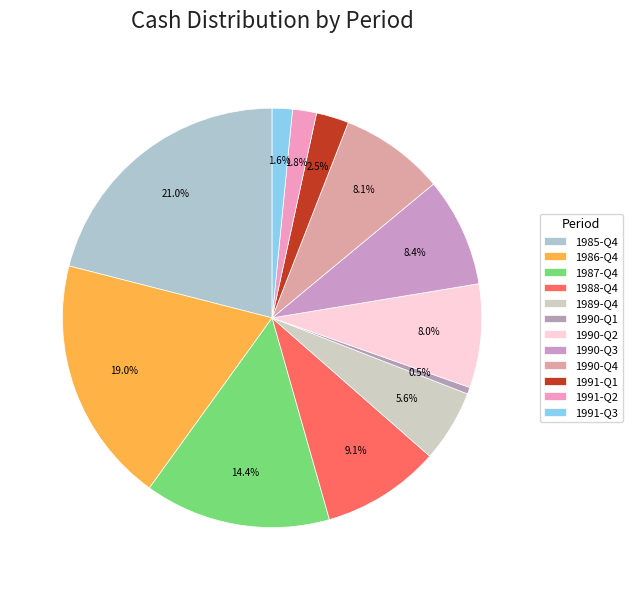

Which category has the smallest portion of the pie?

1990-Q1